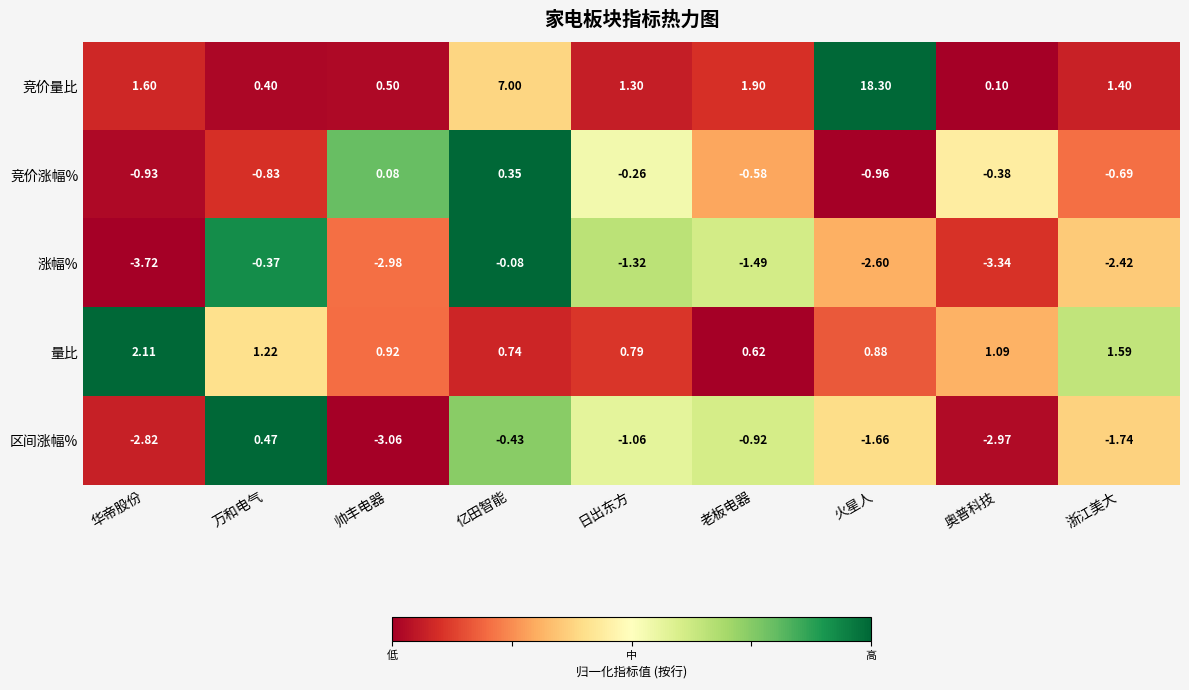

Count the number of data series in this chart.

5